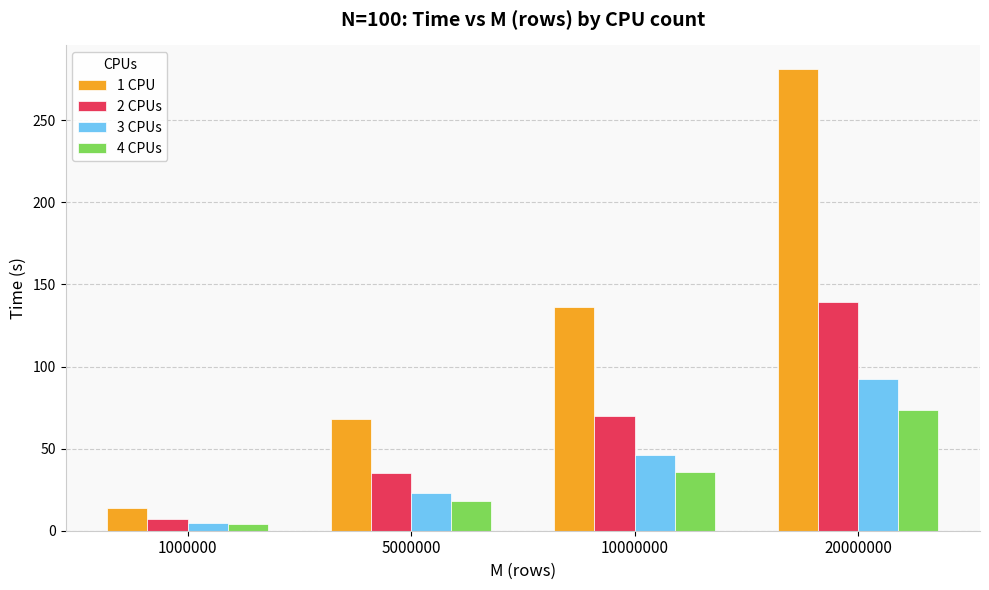

Reading left to right, list all the values displayed in this chart.

1 CPU: 13.6	68.3	136.3	281.5
2 CPUs: 7.1	35.2	69.9	139.5
3 CPUs: 4.9	23.0	46.2	92.6
4 CPUs: 3.8	18.0	35.7	73.7